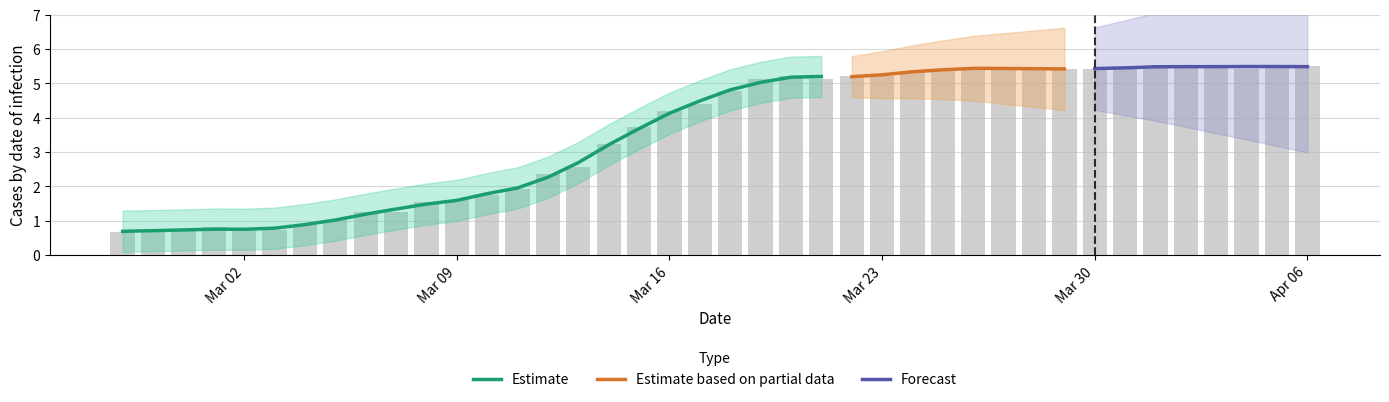

Approximately how many times larger is the value at 2020-03-23 compared to 2020-03-25?

1.0